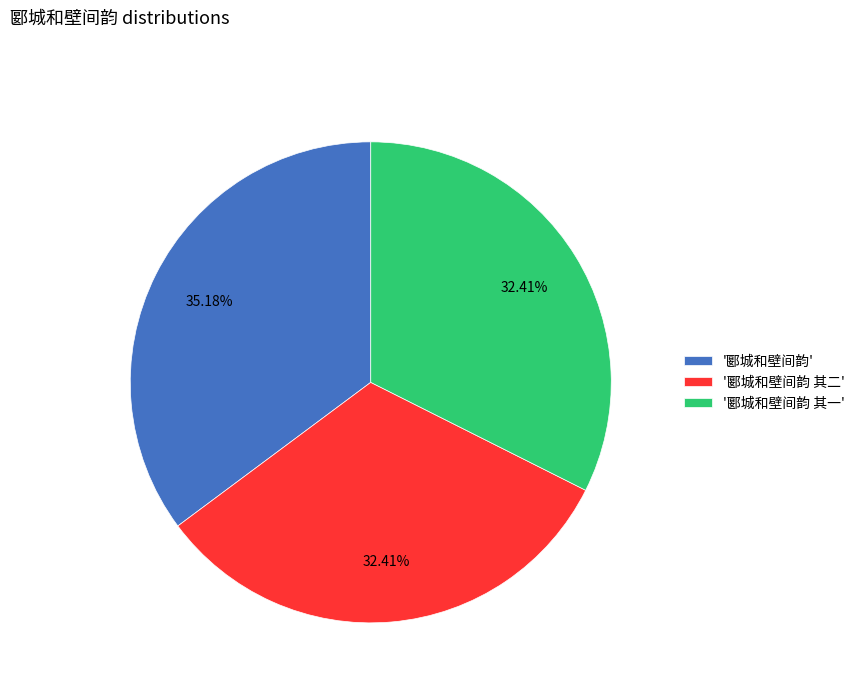

What is the largest slice in the pie chart?

'郾城和壁间韵'